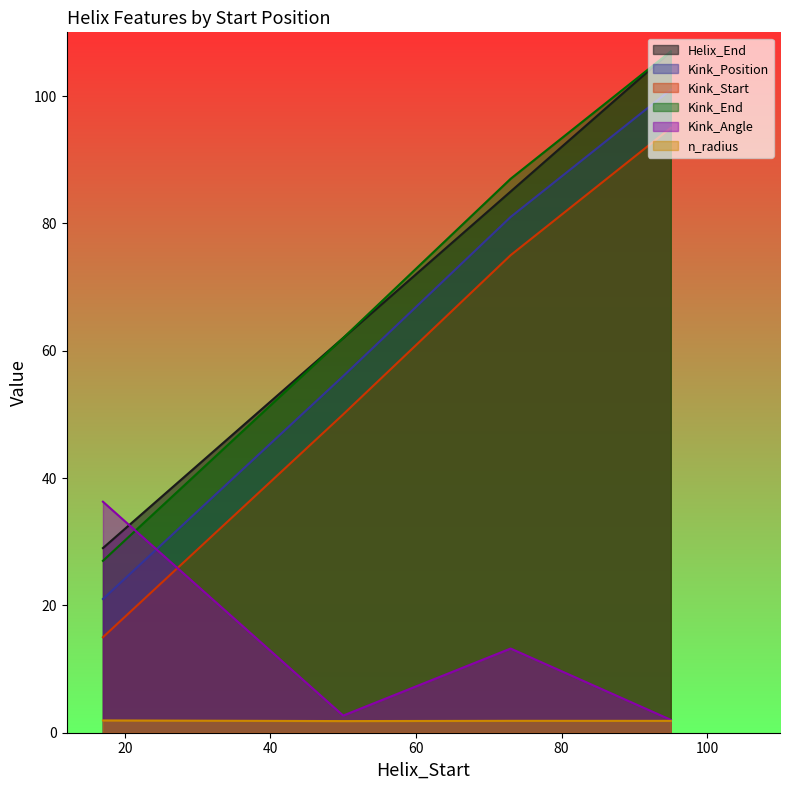

What is the average value of the Kink_Start series?

58.8